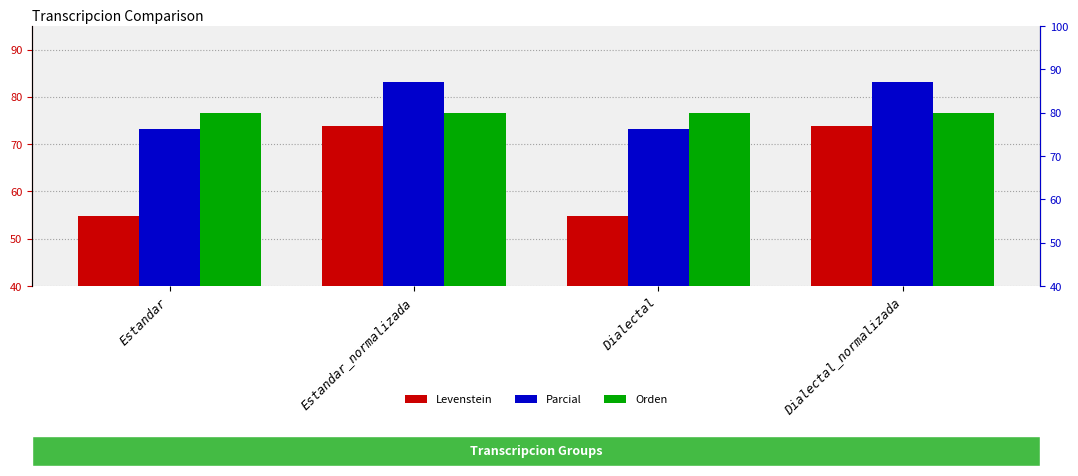

How many data points does each series have?

4